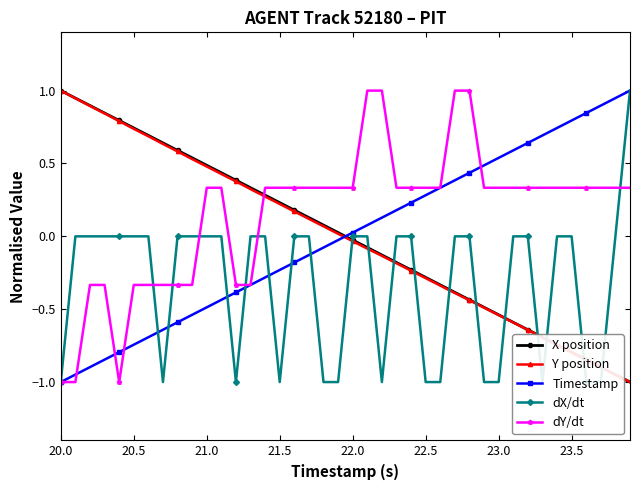

Which series has the largest total across all categories?

dY/dt